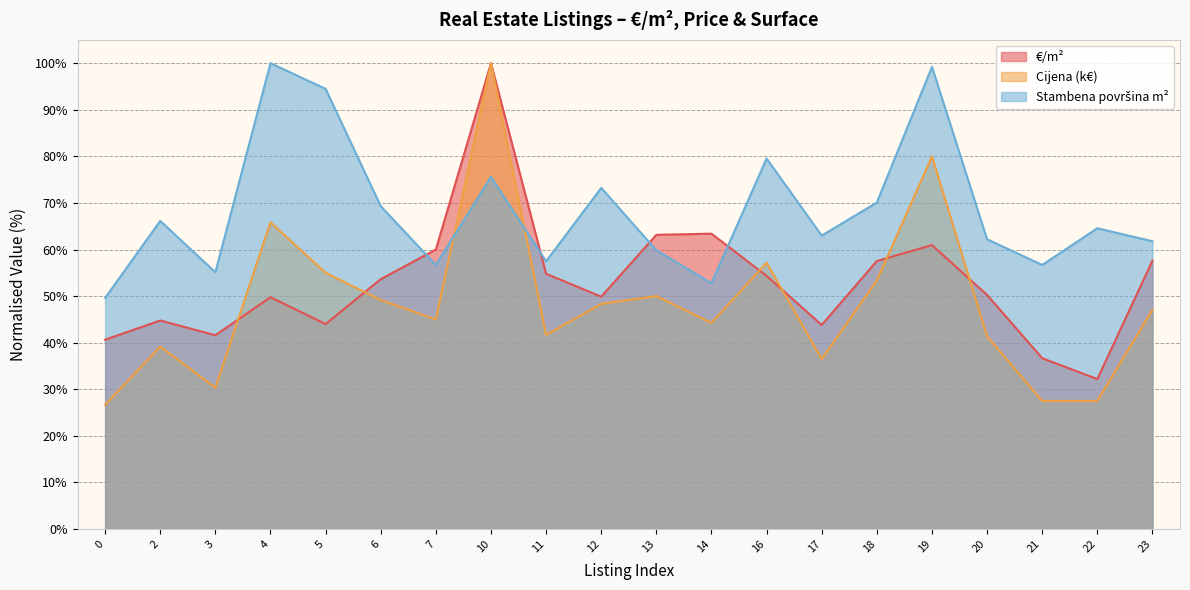

Does the chart display data point markers on the line(s)?

No